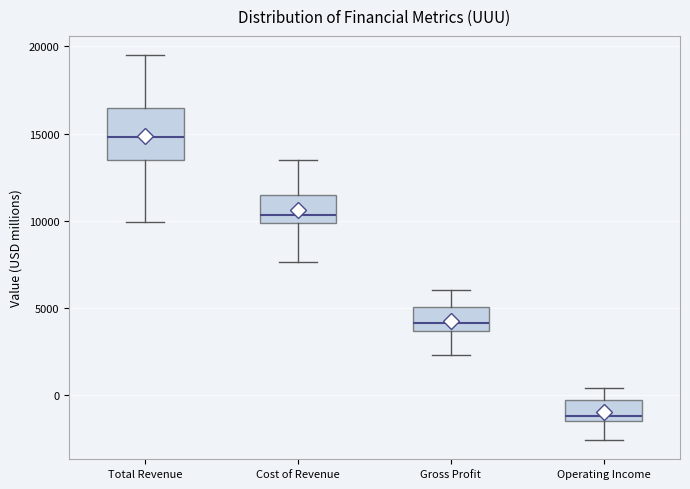

Reading left to right, transcribe this box plot: for each box, give where its median line is, the range the box spans, and where its two whiskers end, as read against the y-axis. The values are not printed on the chart, so give them approximately, as read against the axis.

Total Revenue: median 15000, box 13500 to 16500, whiskers 10000 to 19500
Cost of Revenue: median 10500, box 10000 to 11500, whiskers 7500 to 13500
Gross Profit: median 4000, box 3500 to 5000, whiskers 2500 to 6000
Operating Income: median -1000, box -1500 to -500, whiskers -2500 to 500